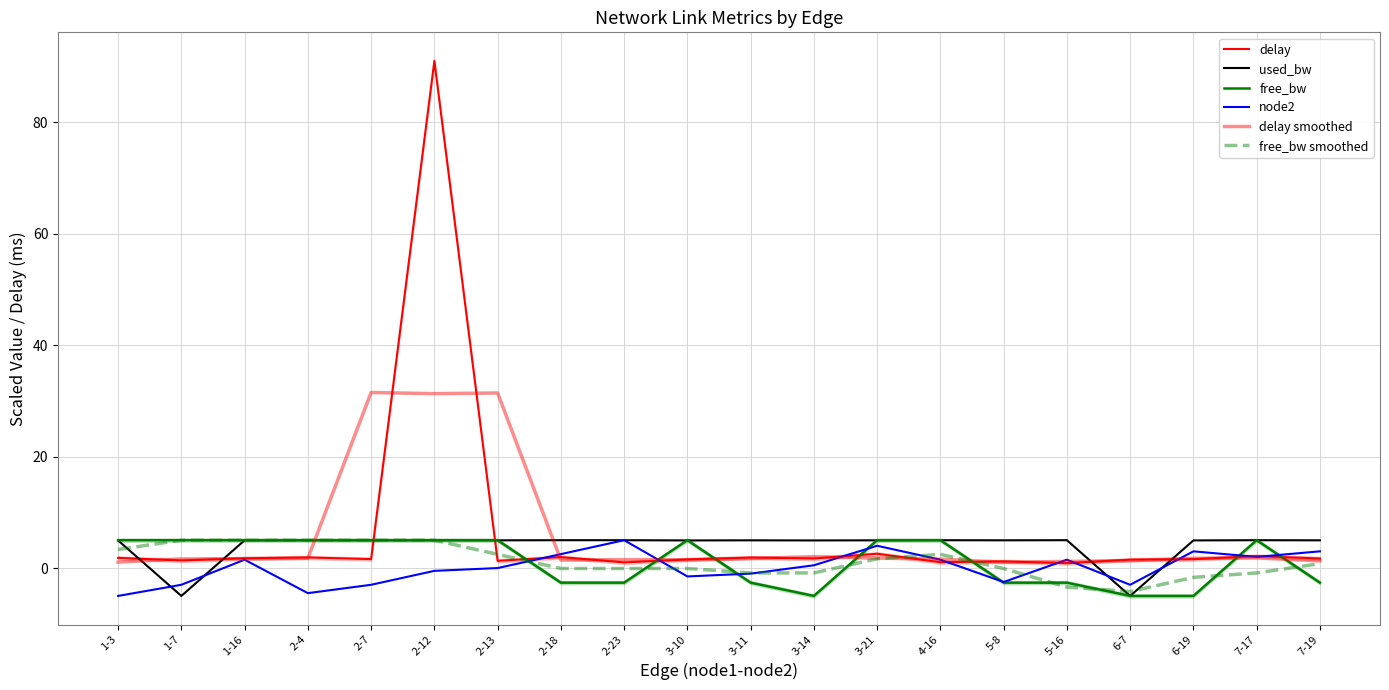

Between 2-12 and 6-19, which series saw the biggest shift?

delay